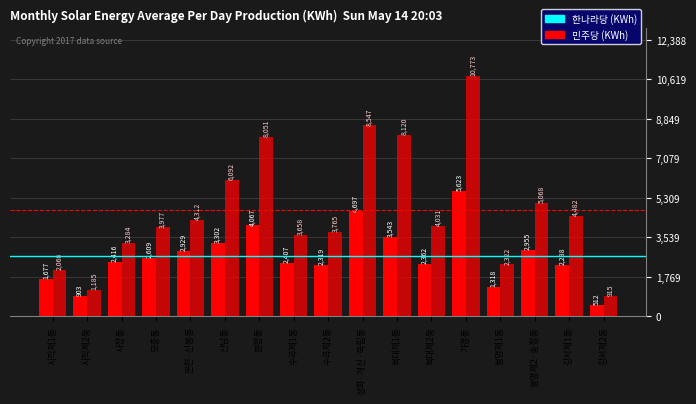

Rank the categories by 한나라당 (KWh) value from lowest to highest.

강서제2동, 사직제2동, 봉명제1동, 사직제1동, 강서제1동, 수곡제2동, 복대제2동, 수곡제1동, 사창동, 모충동, 운천·신봉동, 봉명제2·송정동, 산남동, 복대제1동, 분평동, 성화·개신·죽림동, 가경동